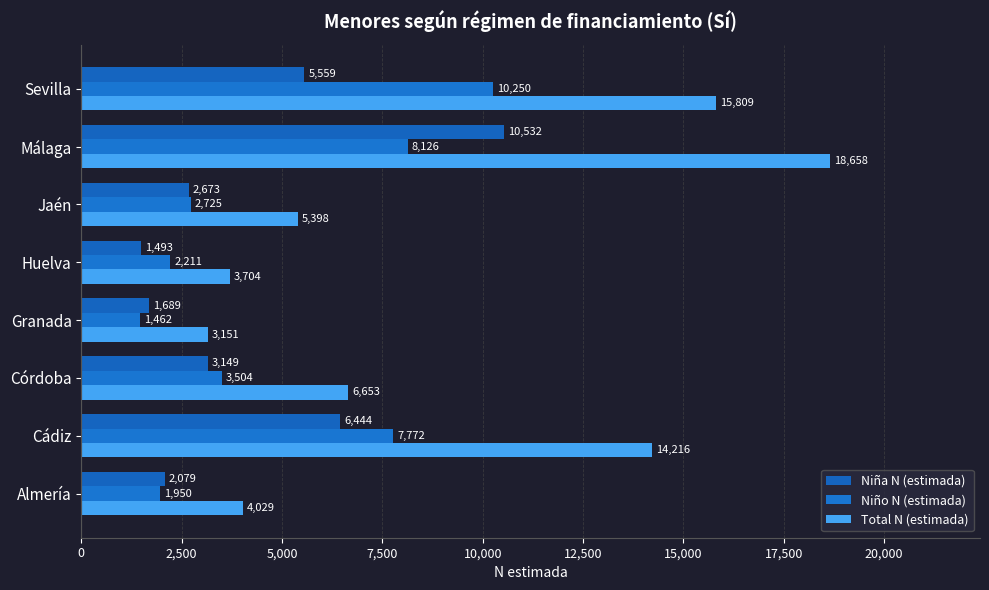

What is the minimum value shown in the chart?

1462